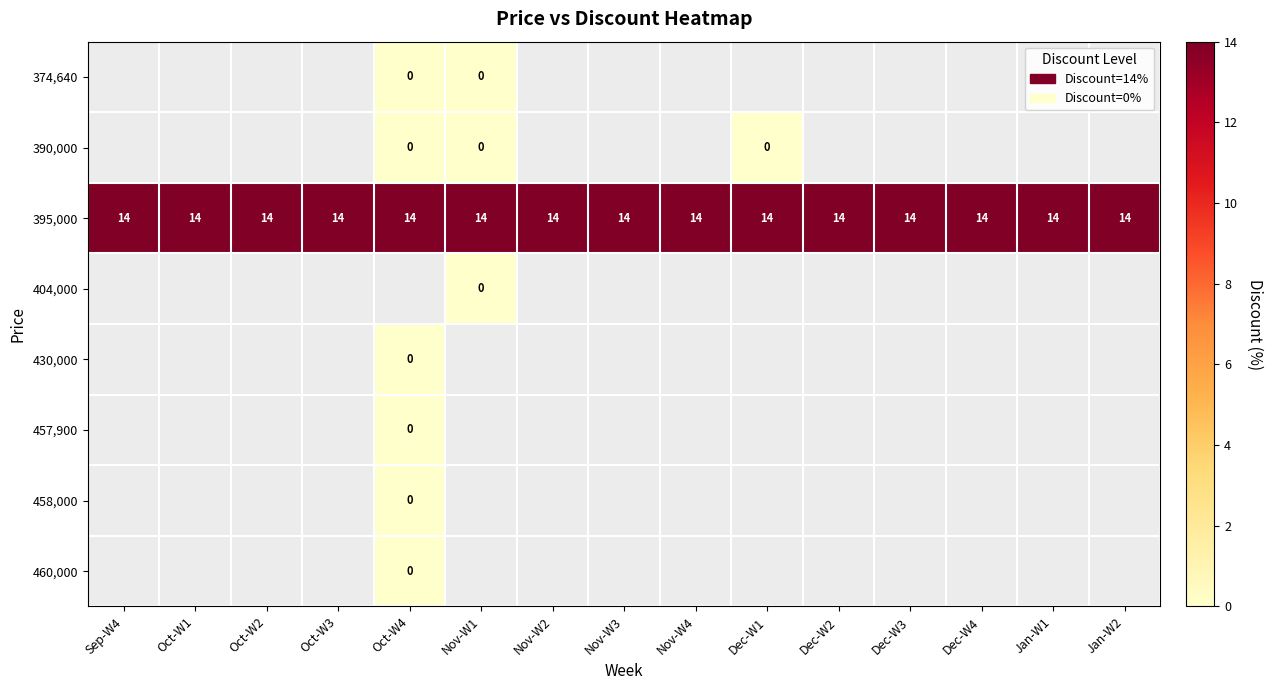

True or false: 395,000 has a value of 14 at Sep-W4.

True